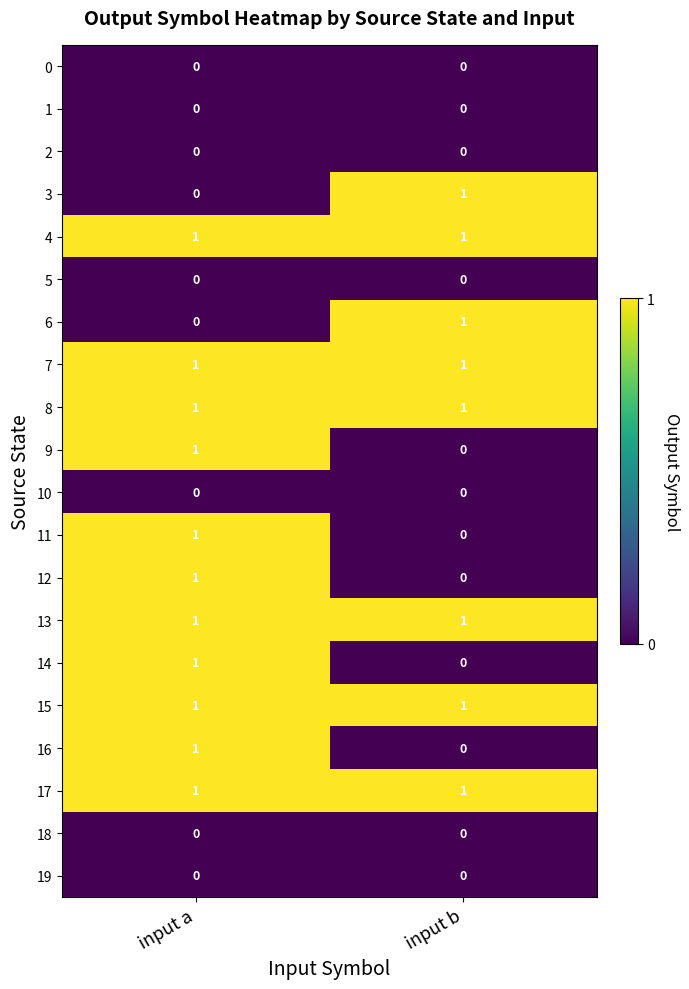

Is it true that 0 equals 0 at input b?

True